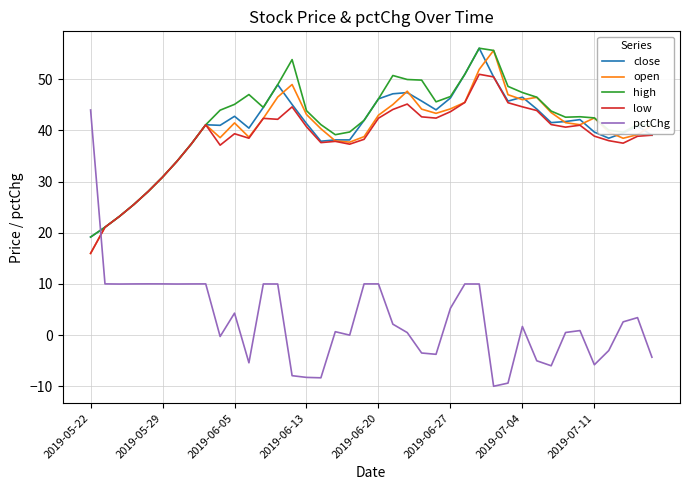

Which series has the widest spread of values?

pctChg